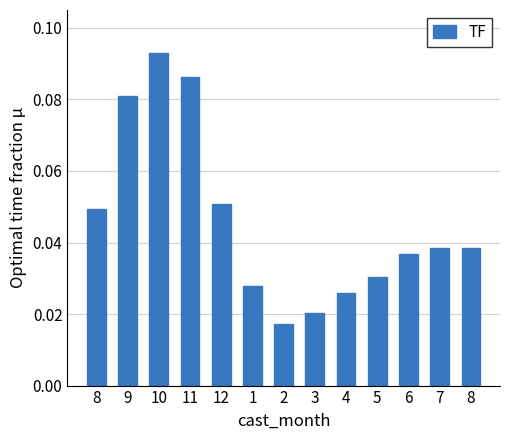

At which label is the value closest to 0?

2